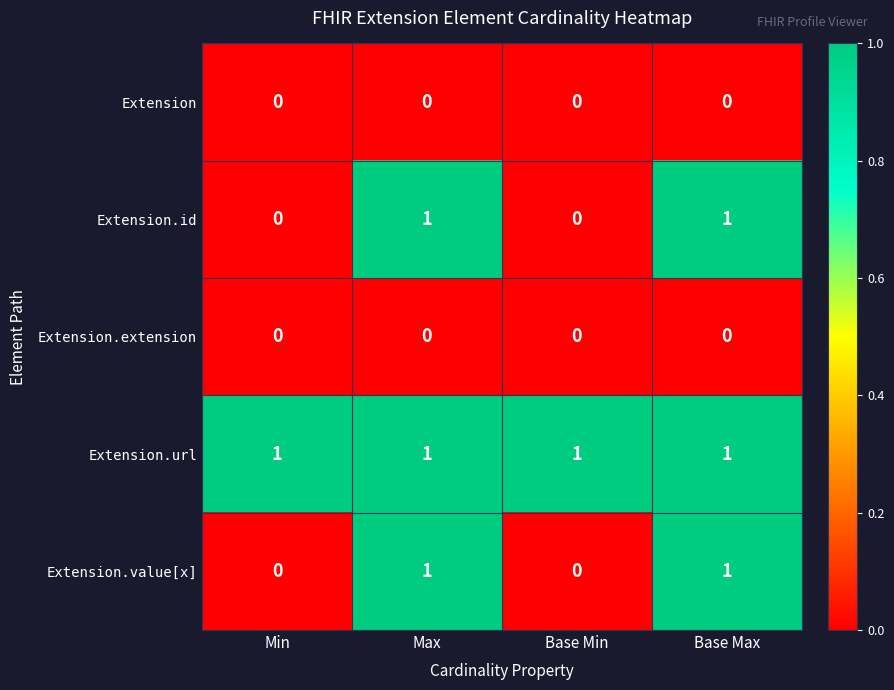

At how many categories does at least one series exceed 0?

4